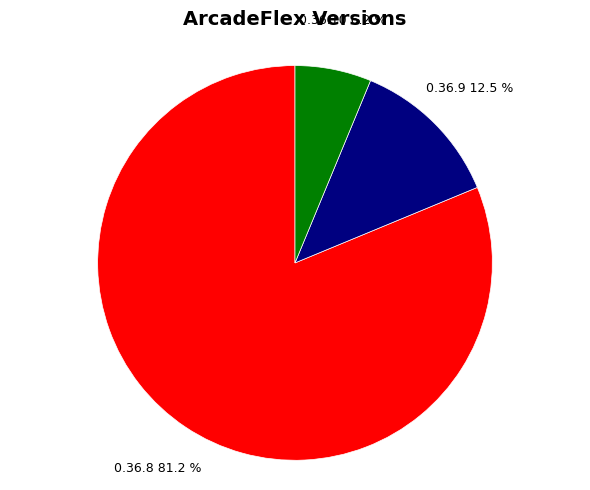

Does 0.36.10 represent more than half of the total?

No